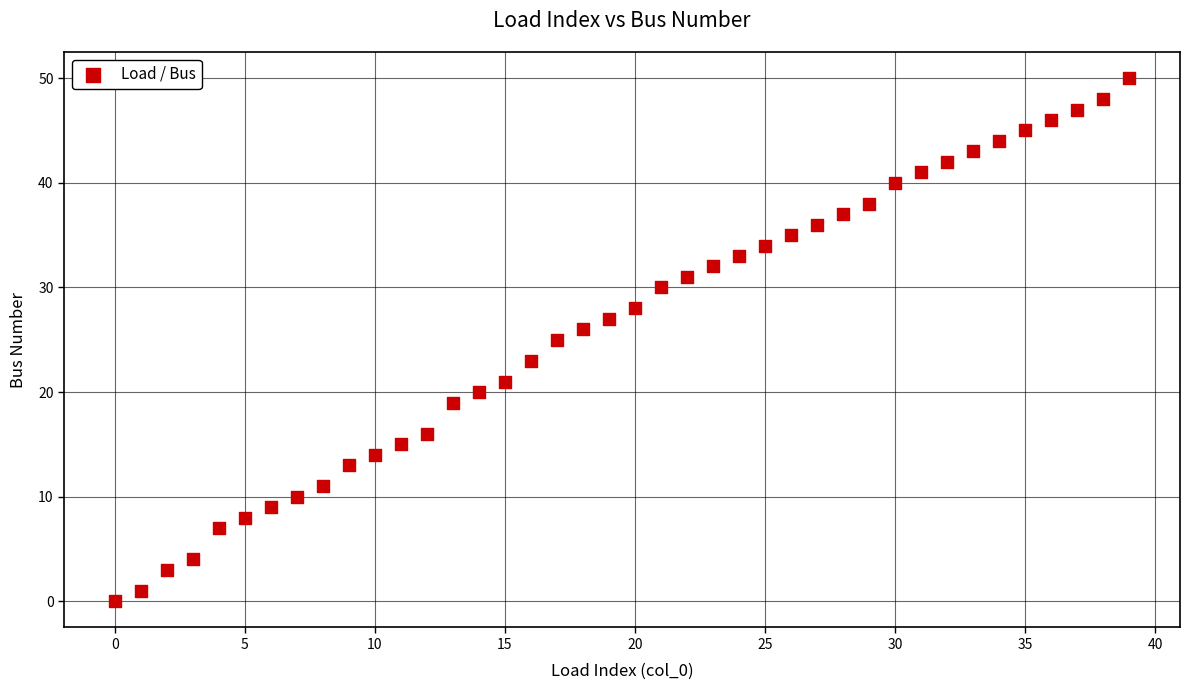

What is the range of Y values (max minus min)?

50